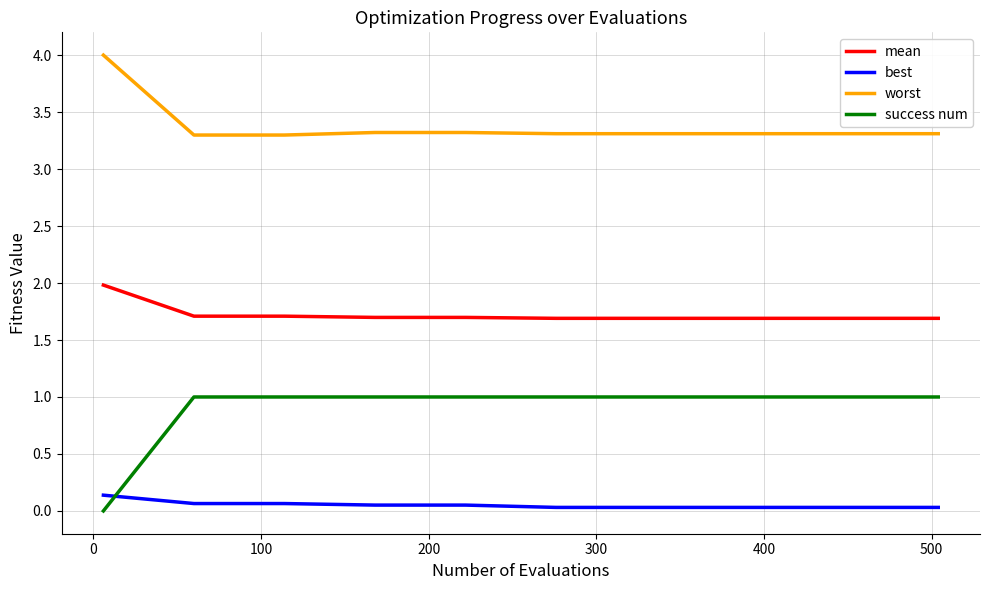

What is the greatest value displayed?

4.0